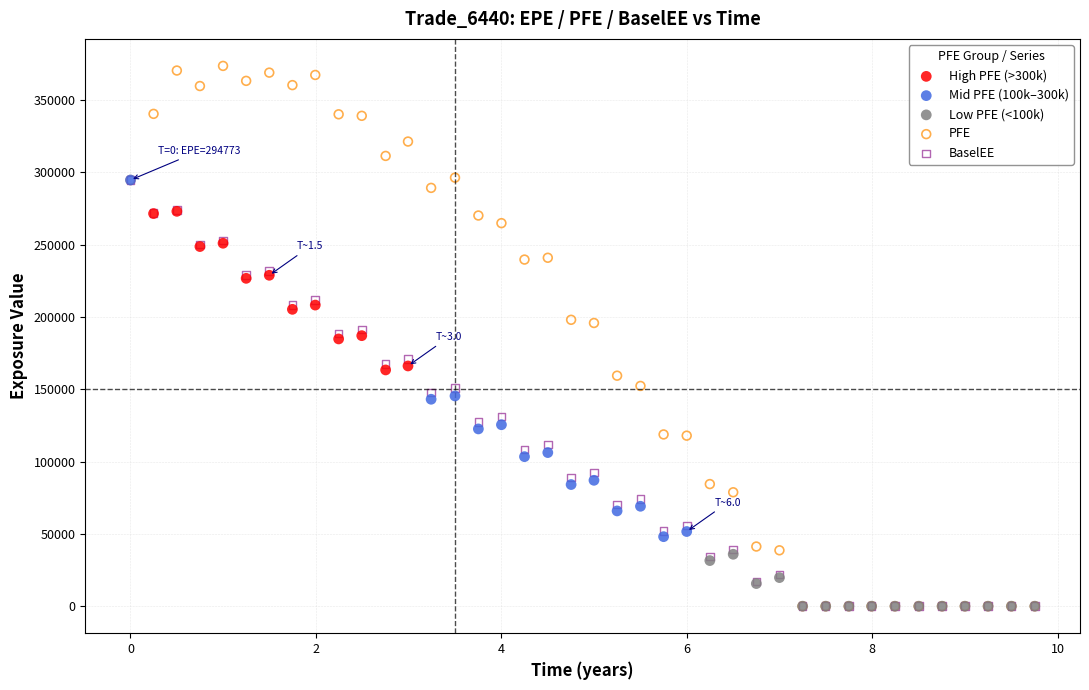

What are all the series names shown in the legend?

High PFE (>300k), Mid PFE (100k–300k), Low PFE (<100k), PFE, BaselEE